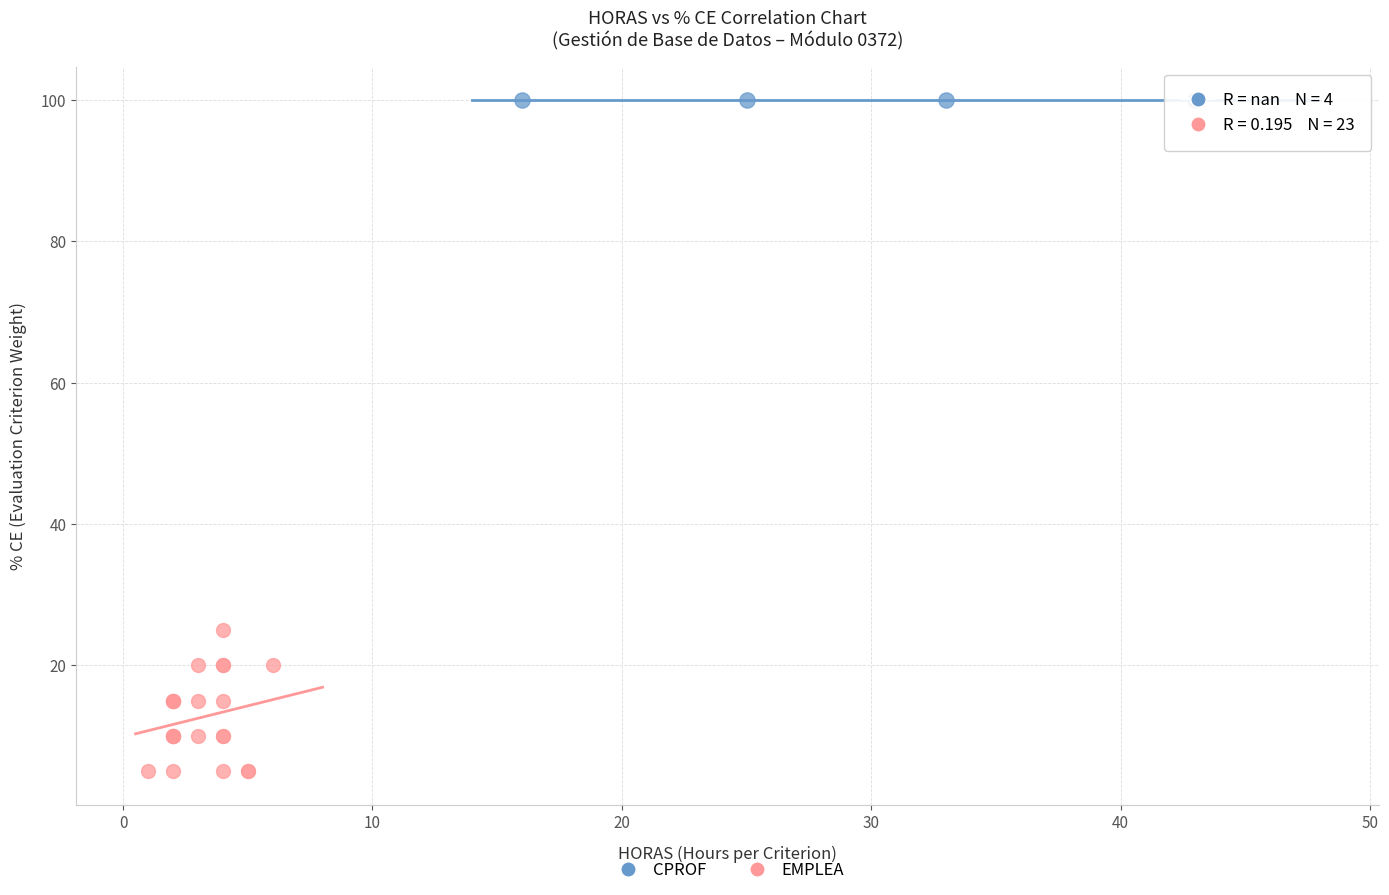

Which series contains the lowest Y value?

EMPLEA